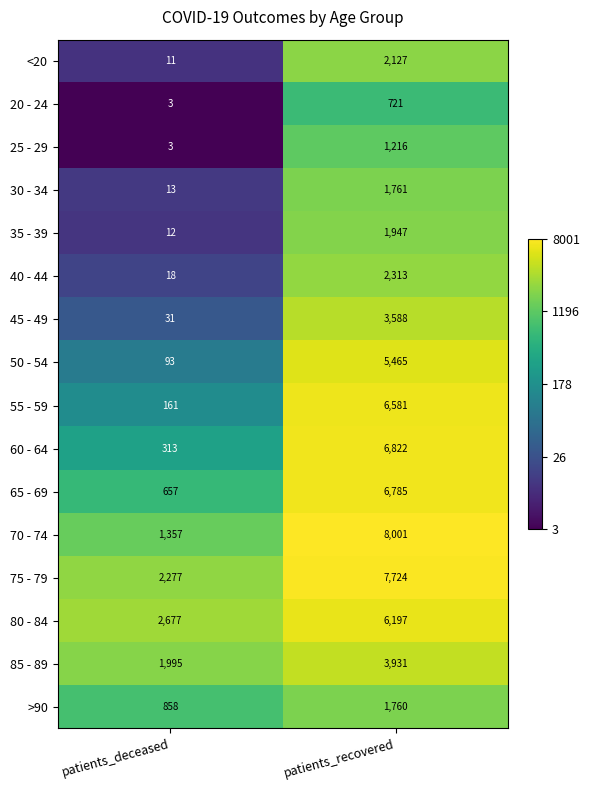

What value does the 55 - 59 series have at patients_deceased, to the nearest 100?

200